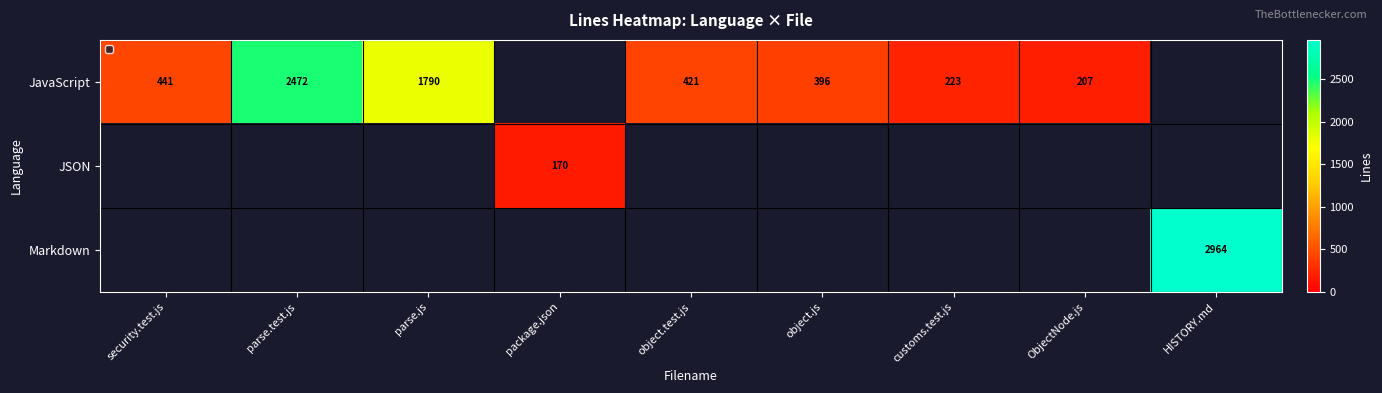

How many series are shown in this chart?

3